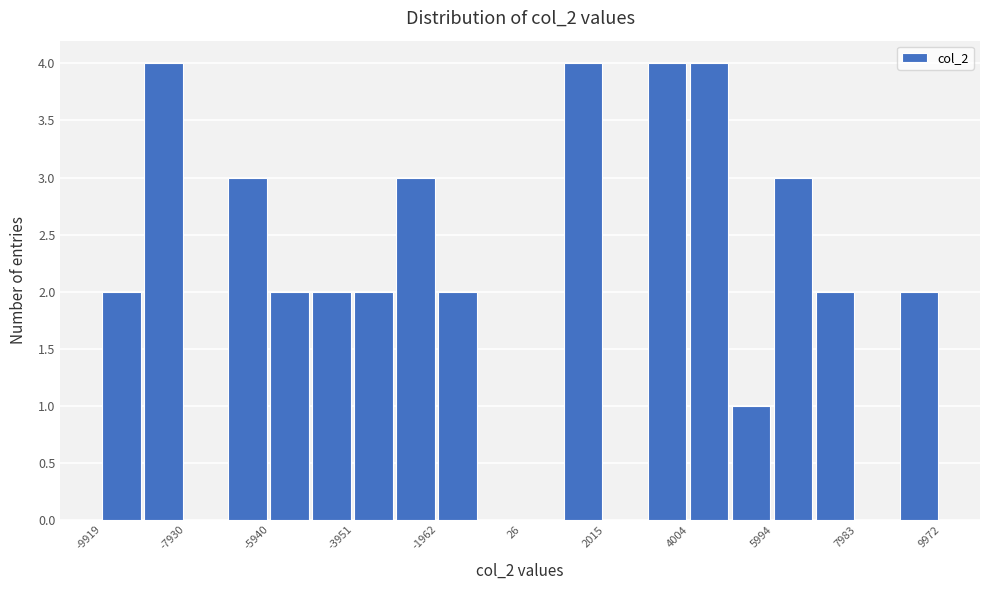

What is the height of the bar covering 4000 to 5000 on the x-axis? Neither the bar edges nor the heights are printed on the chart, so give them approximately, as read against the axes.

4